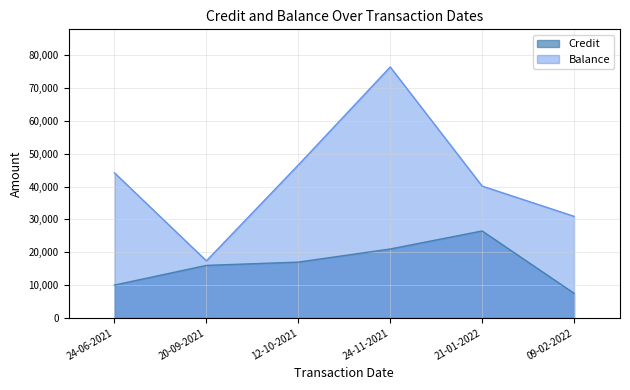

True or false: Credit and Balance intersect in this chart.

False